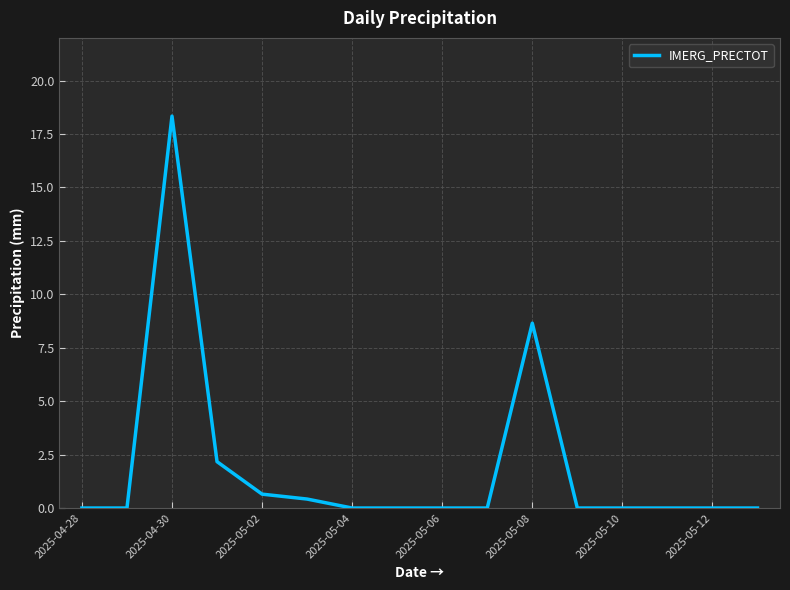

What is the greatest value displayed?

18.3